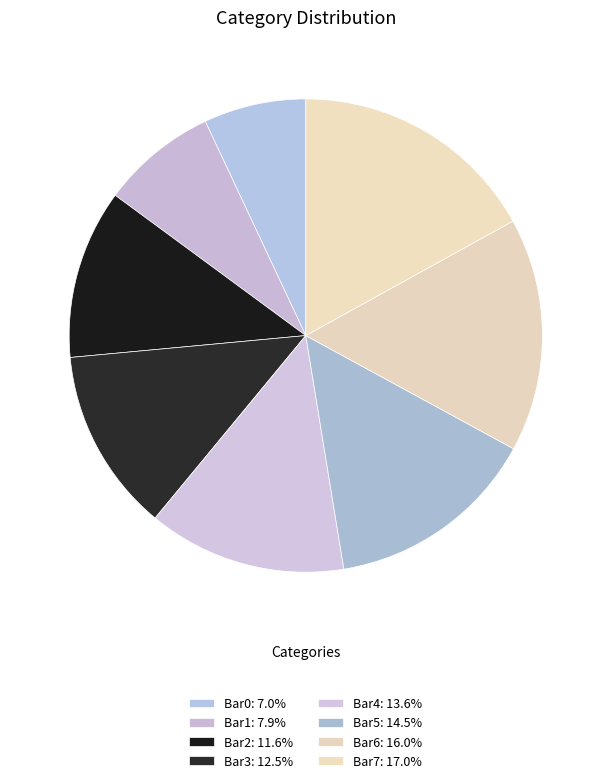

To the nearest percent, what portion does Bar0 represent?

7%